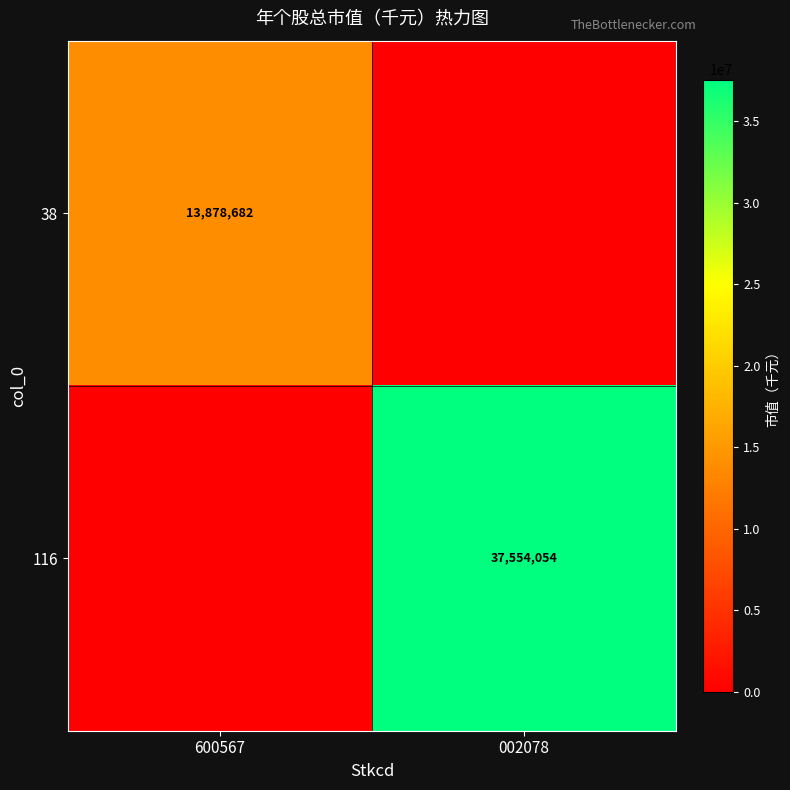

The 38 series shows 3691145.5 at 600567. True or false?

False